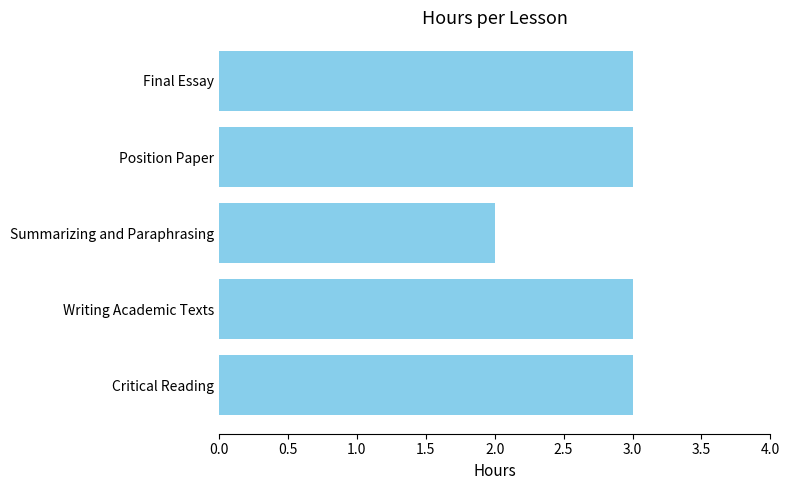

Approximately how many times larger is the value at Writing Academic Texts compared to Position Paper?

1.0